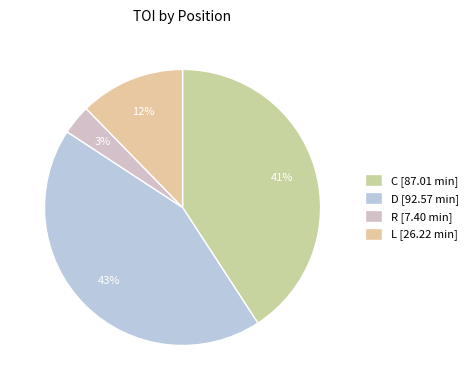

Is there any slice that represents more than half of the pie?

No